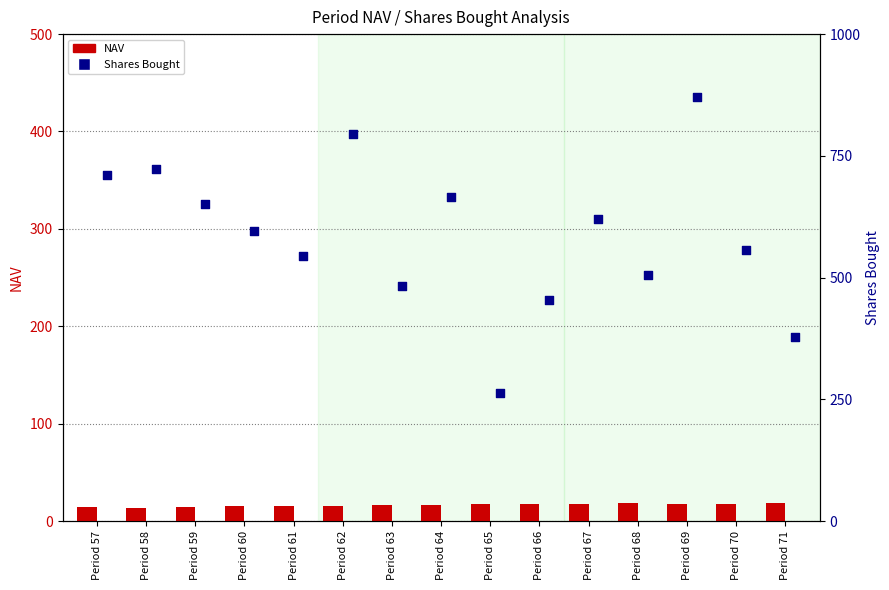

Is the value of Shares Bought at Period 69 greater than the value of NAV at Period 61?

Yes